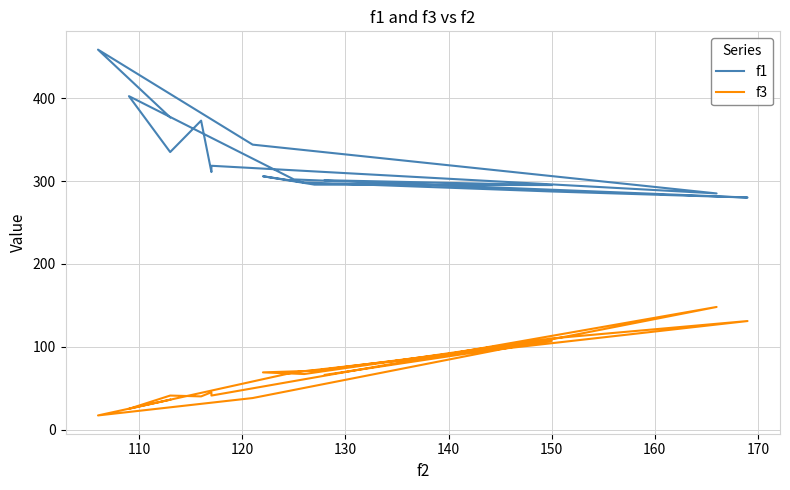

At how many categories does at least one series exceed 257?

17